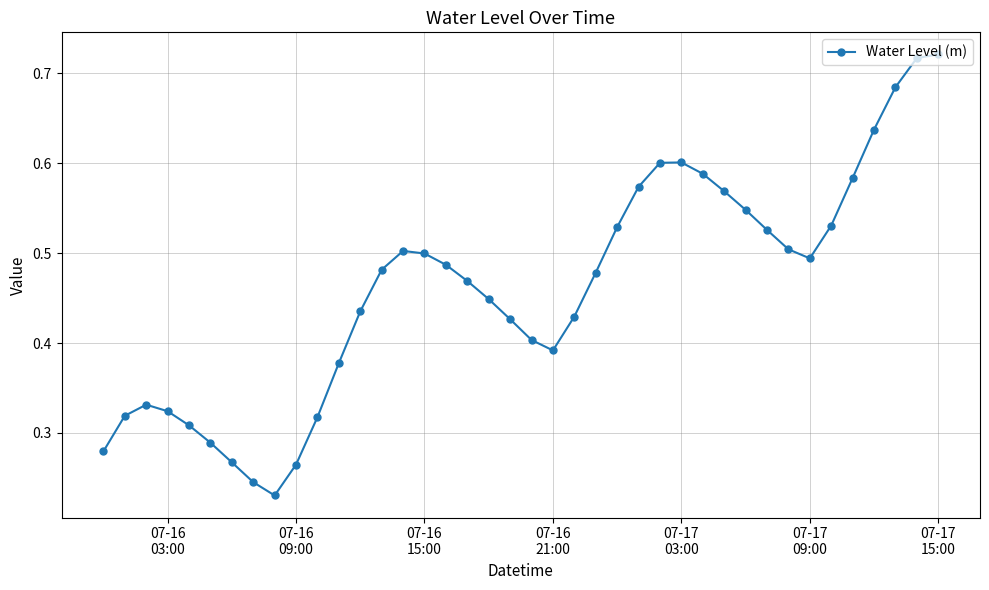

How many points are lower than both their immediate neighbors (excluding endpoints)?

3